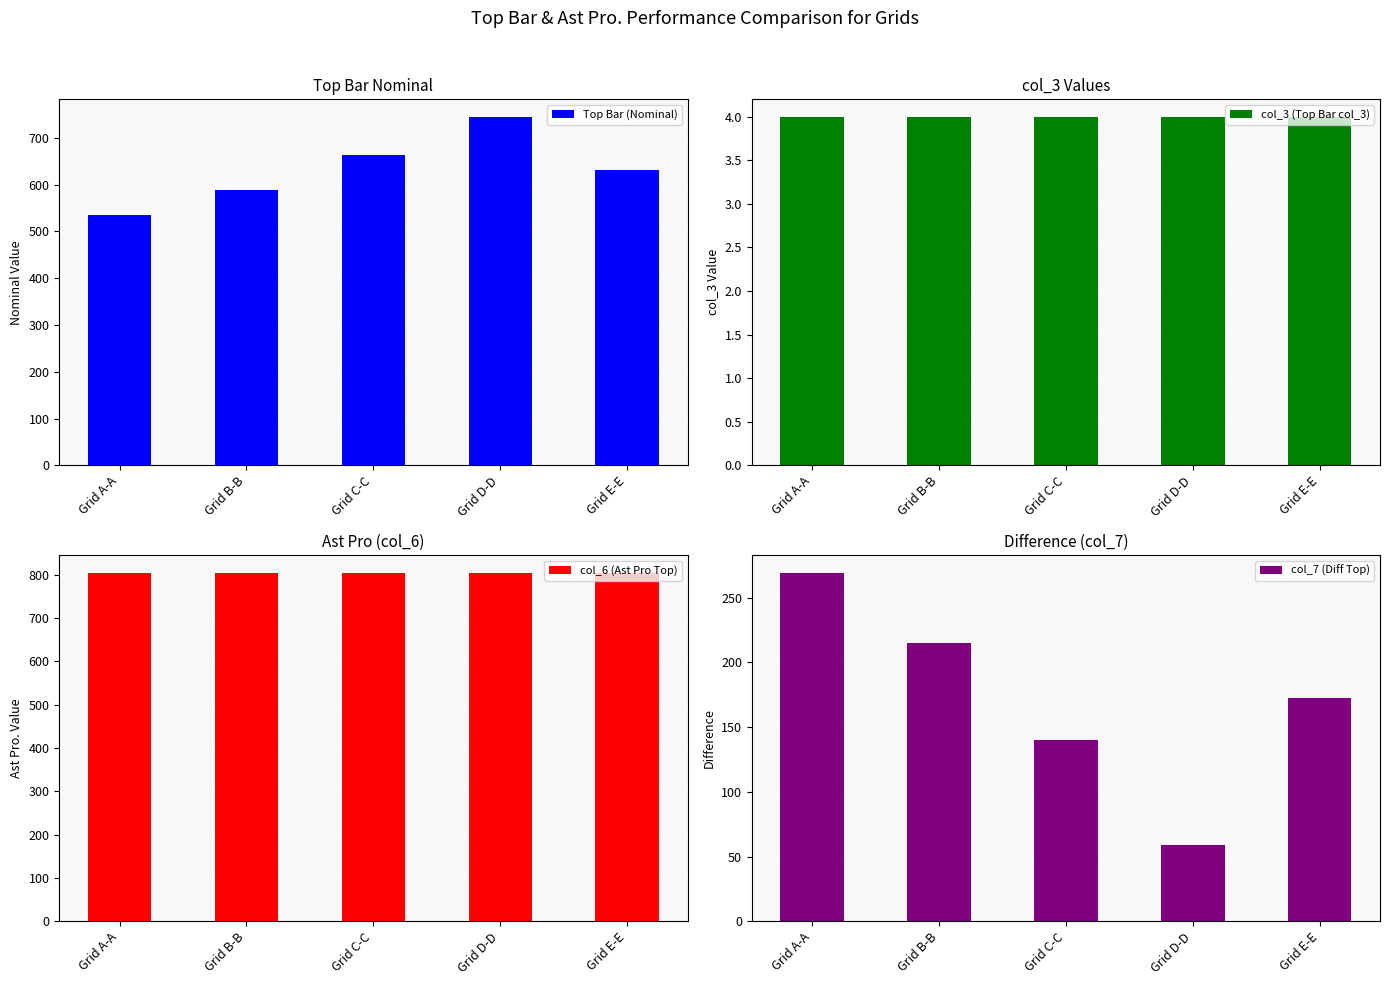

At how many categories does at least one series exceed 252?

5